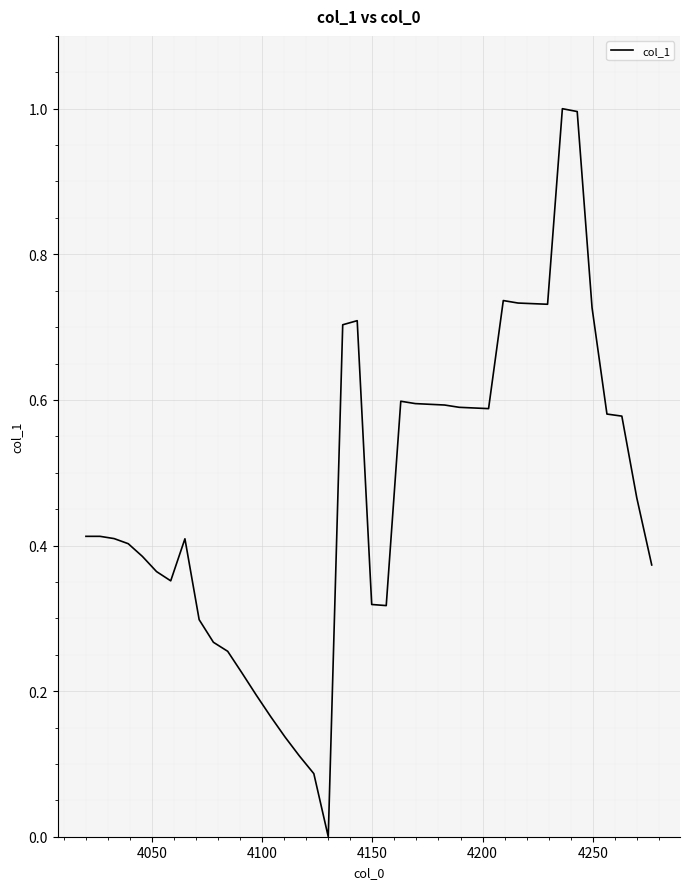

What is the difference between the maximum and minimum values?

1.0